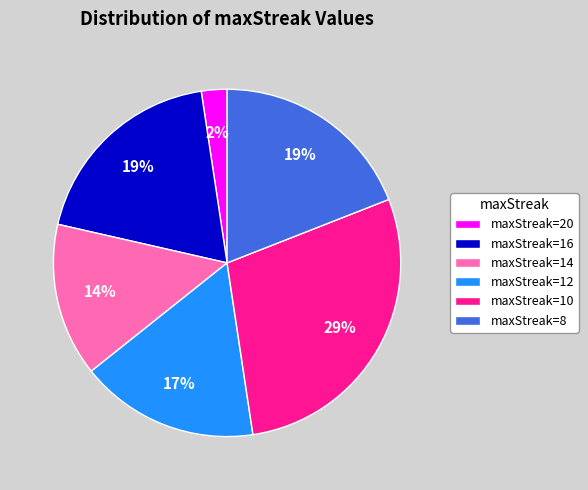

To the nearest percent, what percentage of the pie is maxStreak=12?

17%